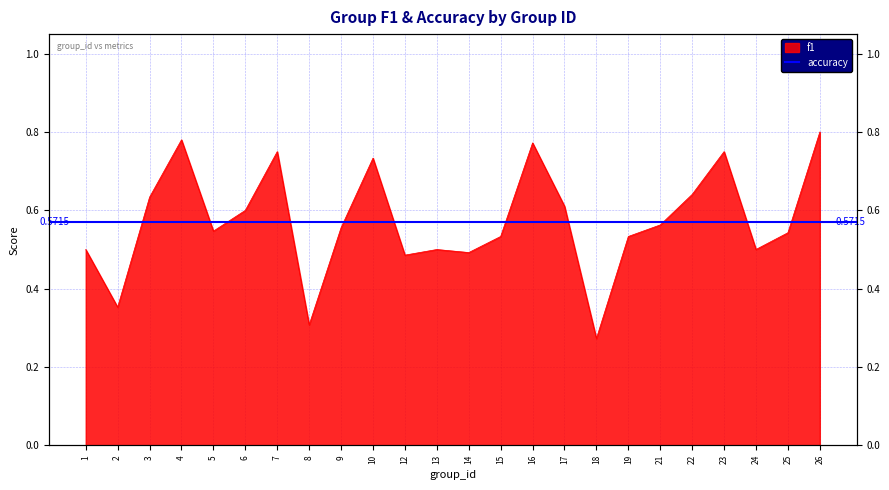

Is it true that the value at 5 is 0.1?

False